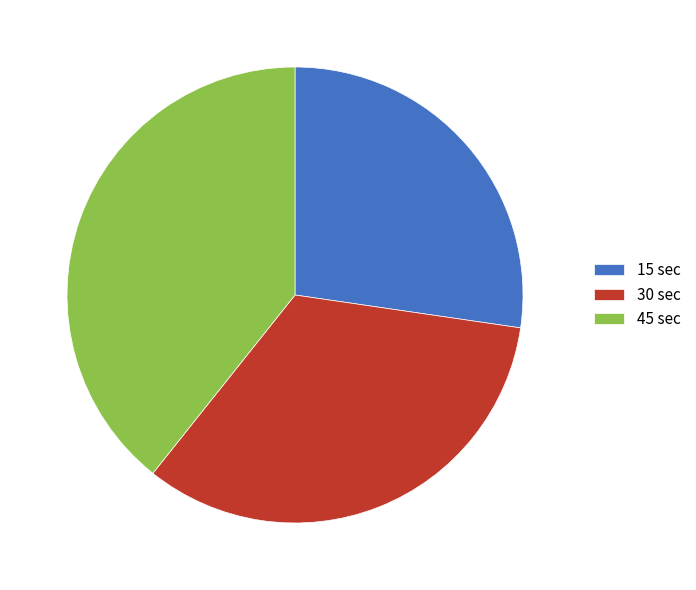

What is the smallest slice in the pie chart?

15 sec